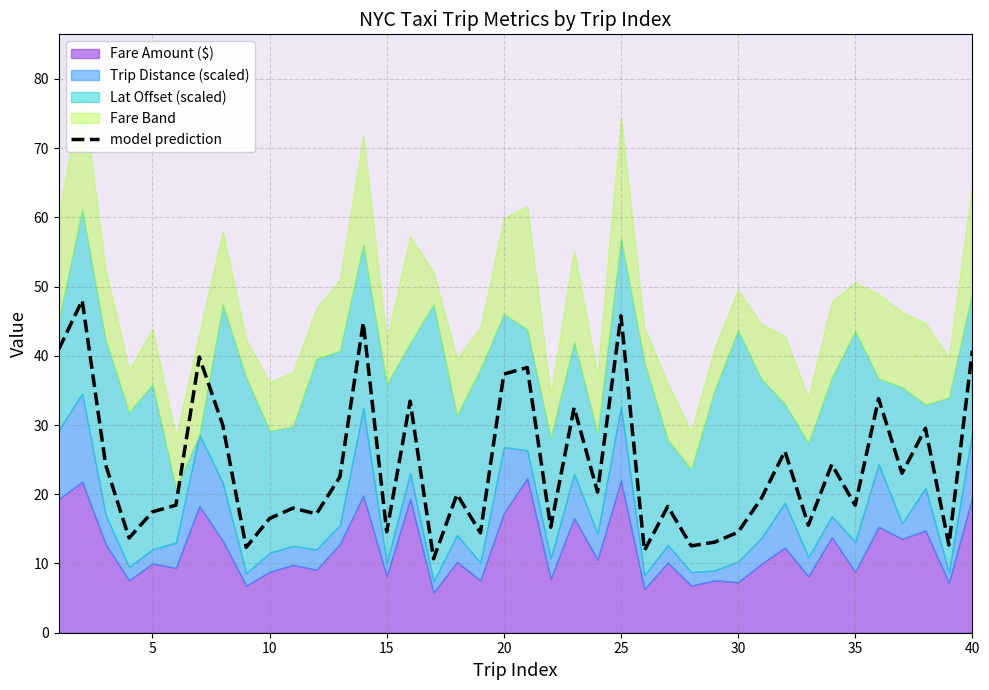

The model prediction series shows 26.9 at 35. True or false?

False